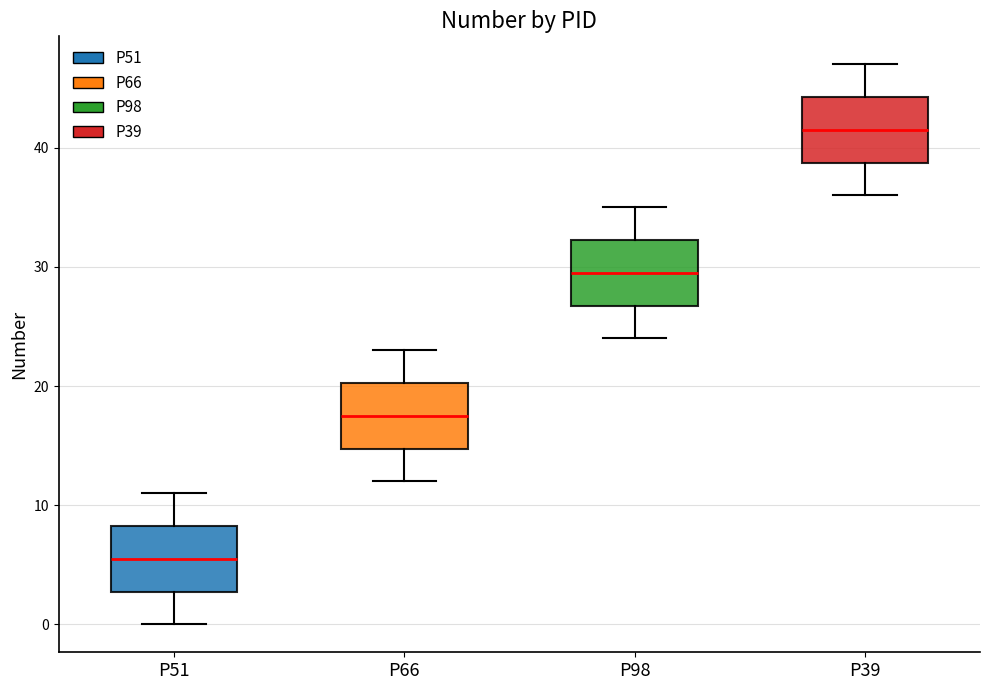

Where does the median line of the box for P66 sit on the y-axis? The values are not printed on the chart, so give them approximately, as read against the axis.

18